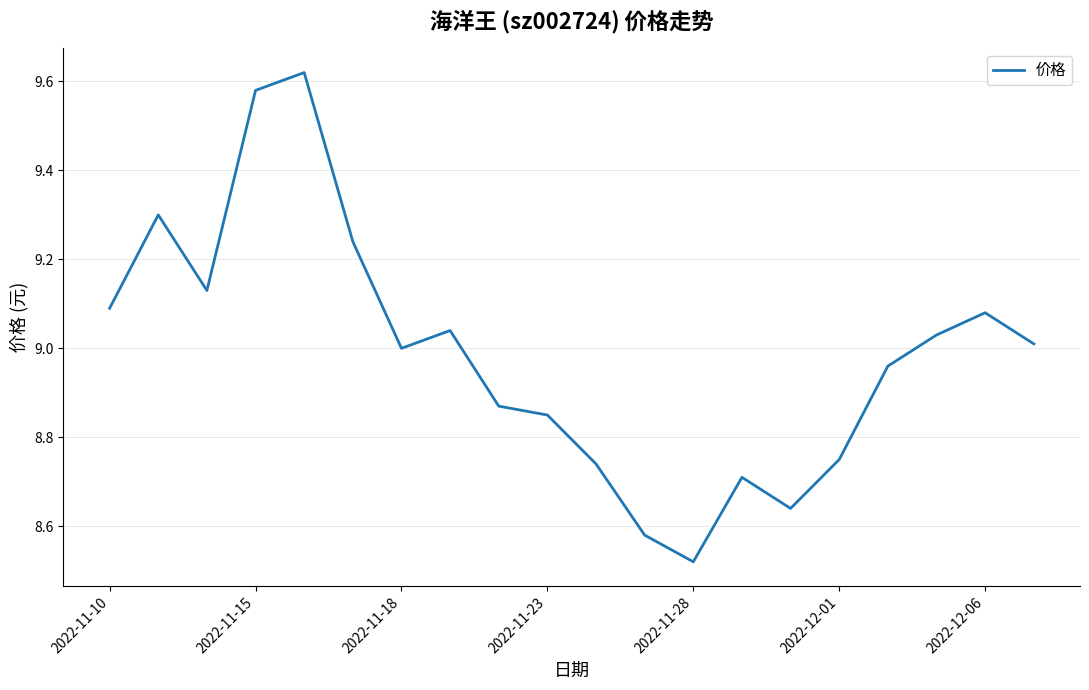

What is the difference between the maximum and minimum values?

1.1